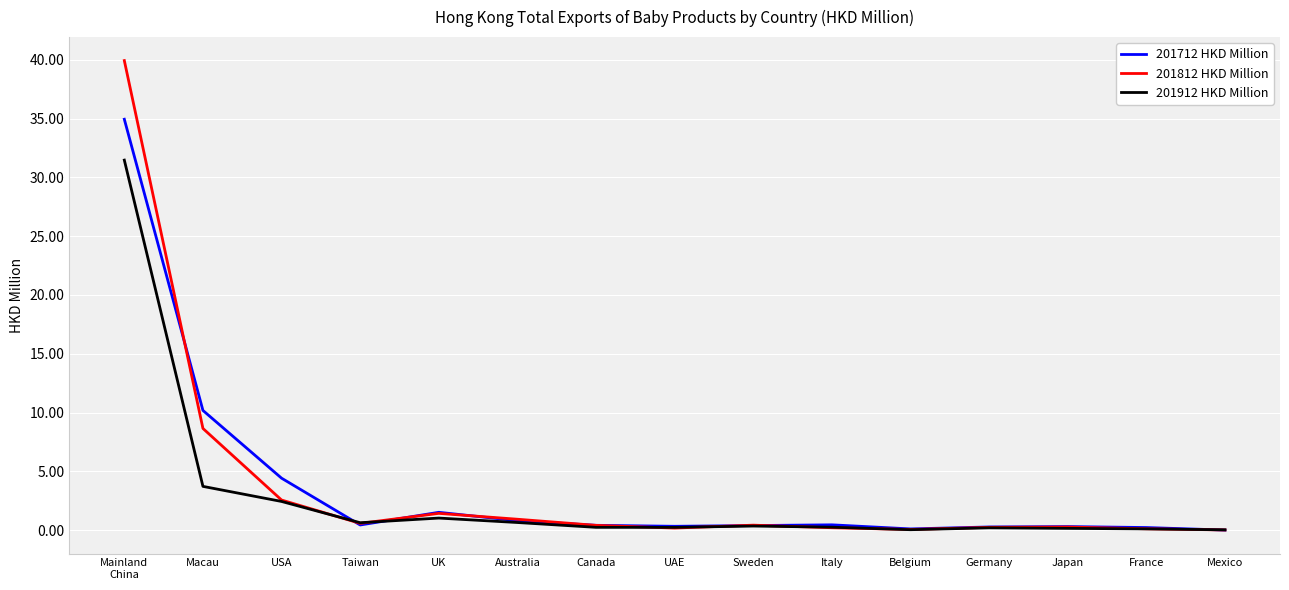

The value of 201712 HKD Million at Australia is 0.8. True or false?

True